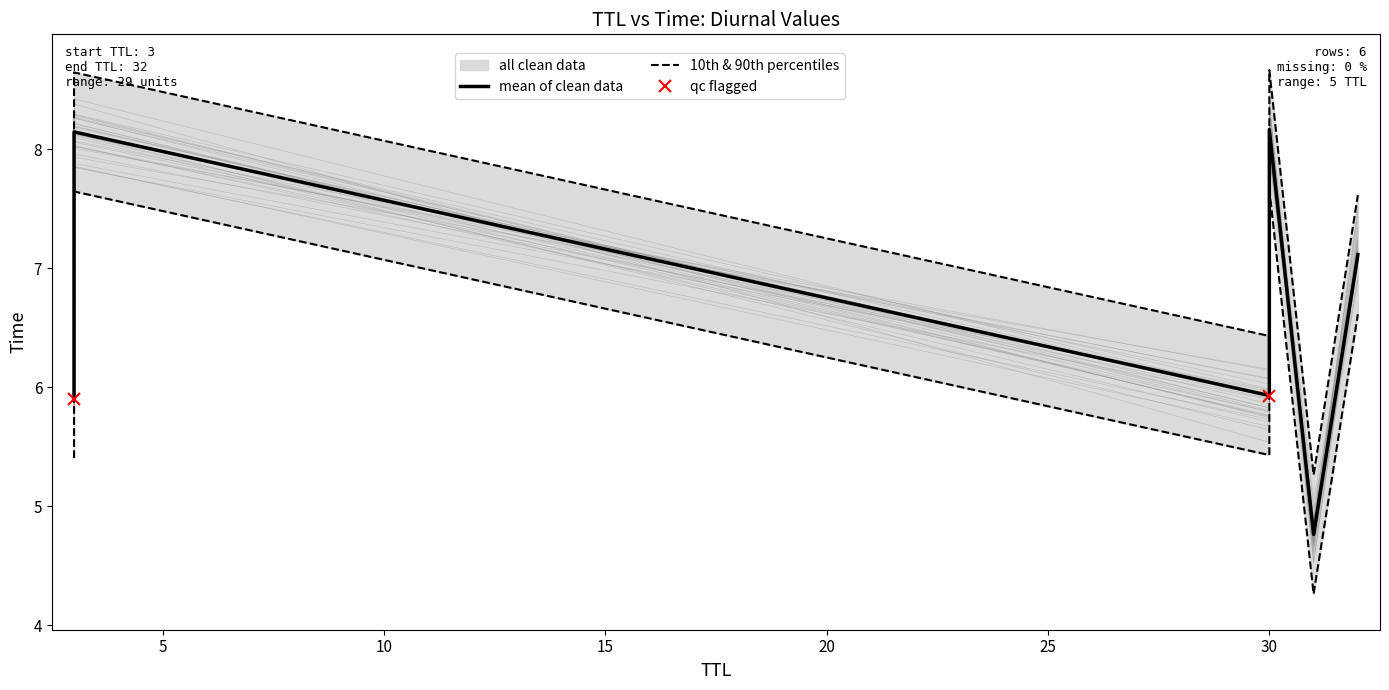

What is the maximum value shown in the chart?

8.2